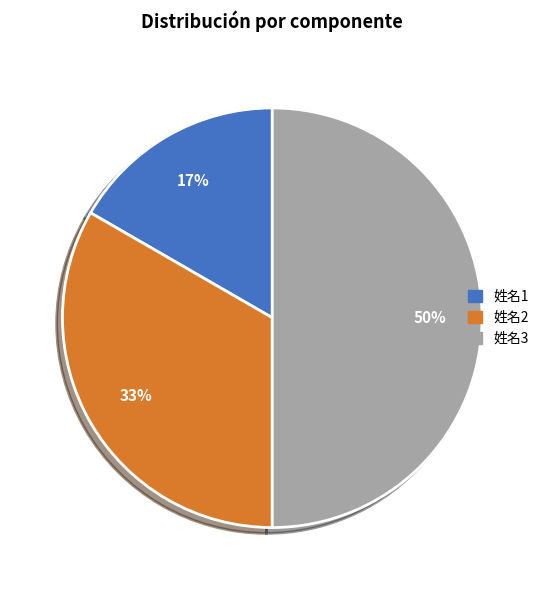

To the nearest percent, what is the difference between the largest and smallest slice percentages?

33%